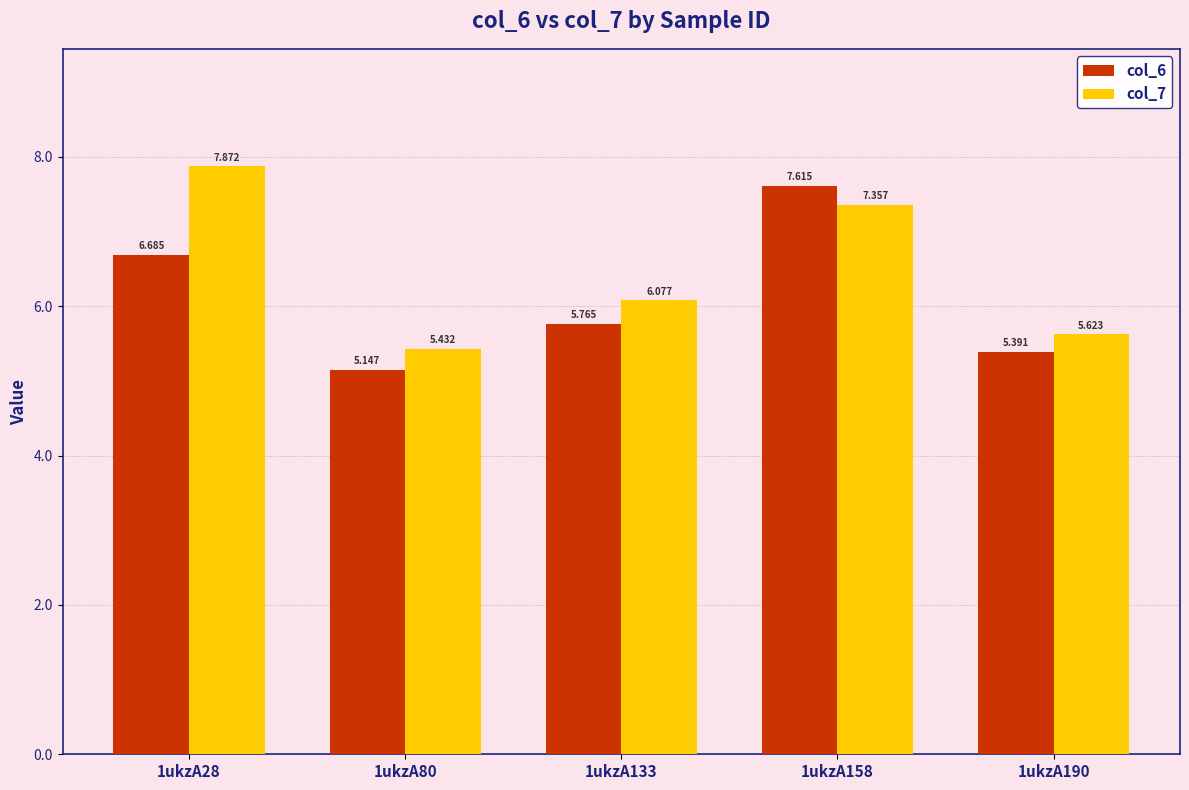

True or false: col_6 has a value of 10.7 at 1ukzA158.

False